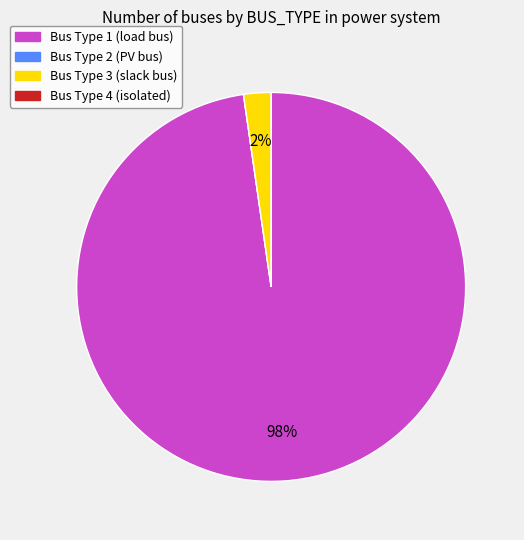

Which category has the biggest portion of the pie?

Bus Type 1 (load bus)